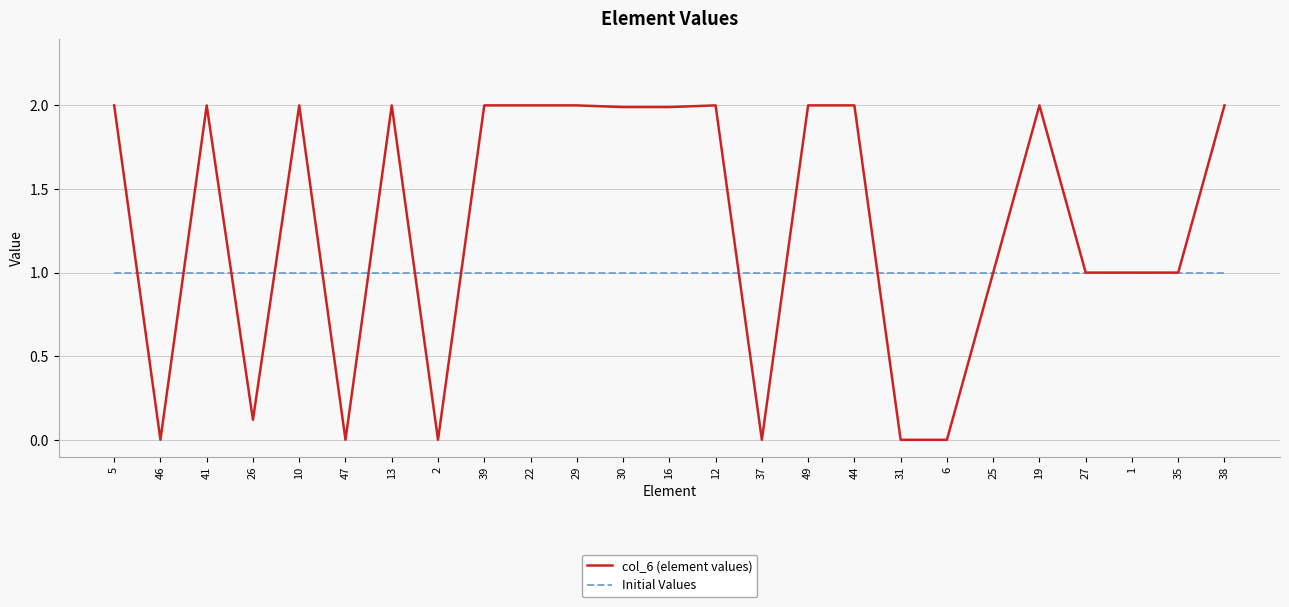

Rank the series by their maximum value, from lowest to highest.

Initial Values, col_6 (element values)